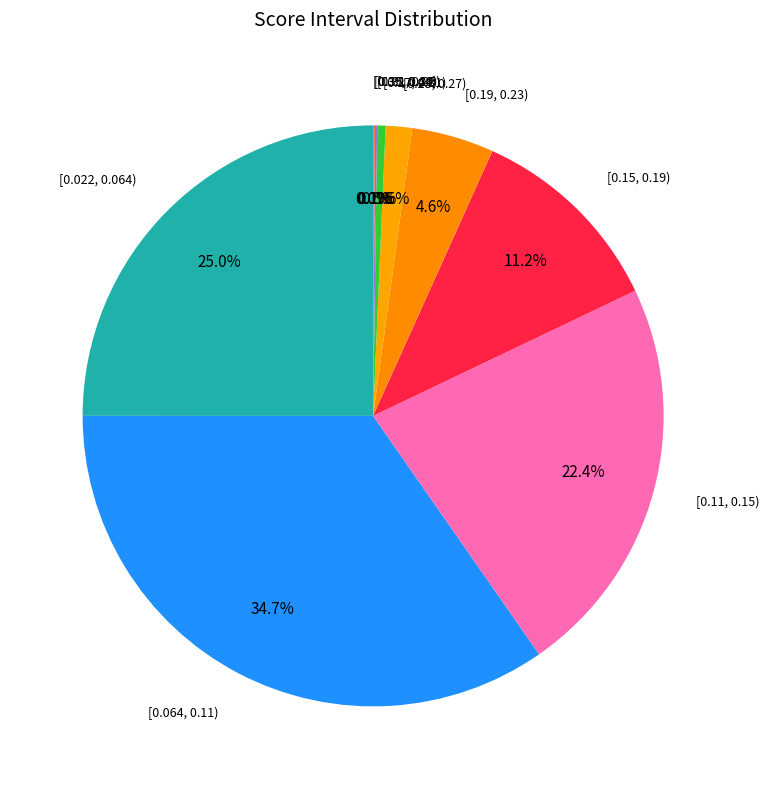

Is there any slice that represents more than half of the pie?

No